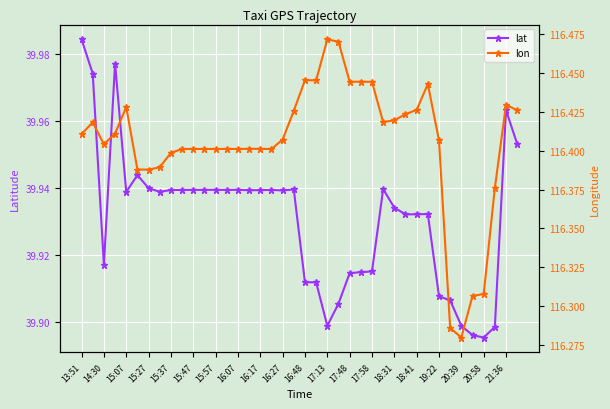

Is it true that lat equals 59.6 at 15:57?

False